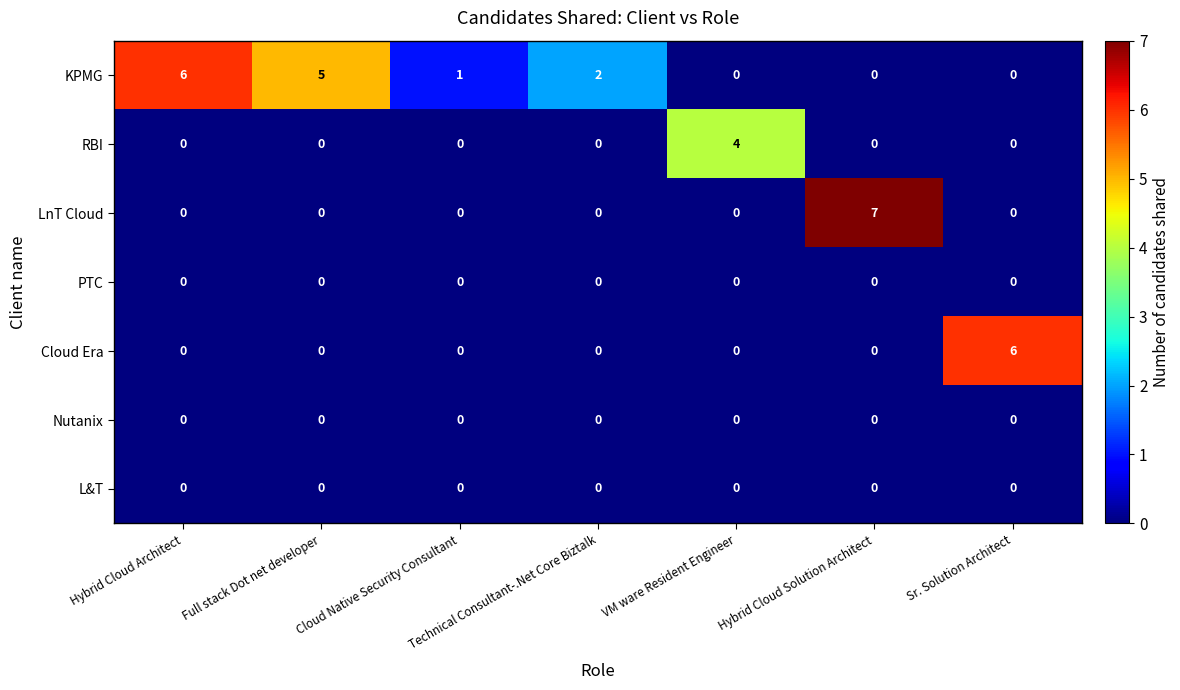

What is the highest value of the RBI series?

4